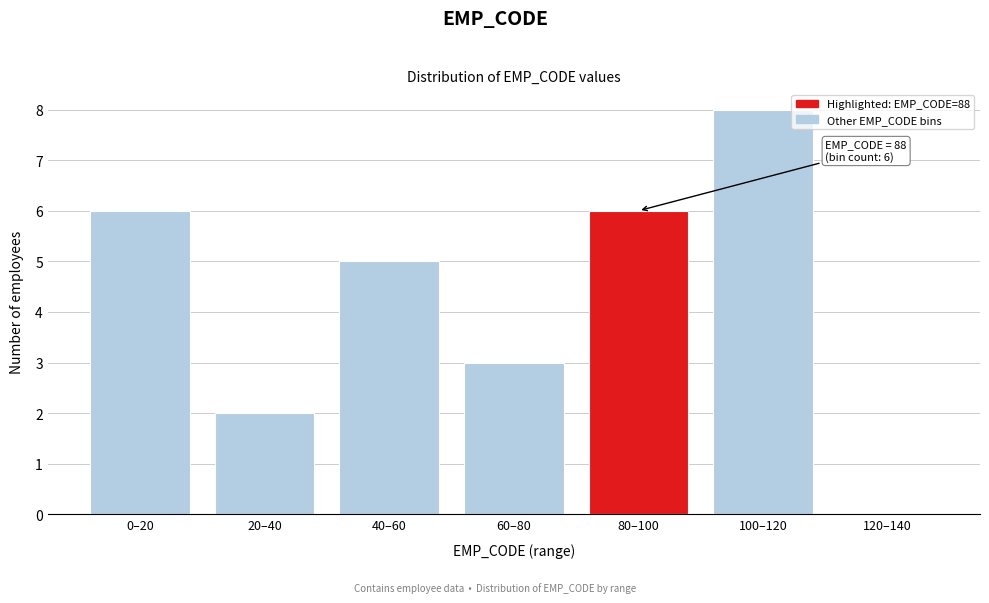

Reading right to left, transcribe all the data shown in this chart.

120–140=0	100–120=8	80–100=6	60–80=3	40–60=5	20–40=2	0–20=6